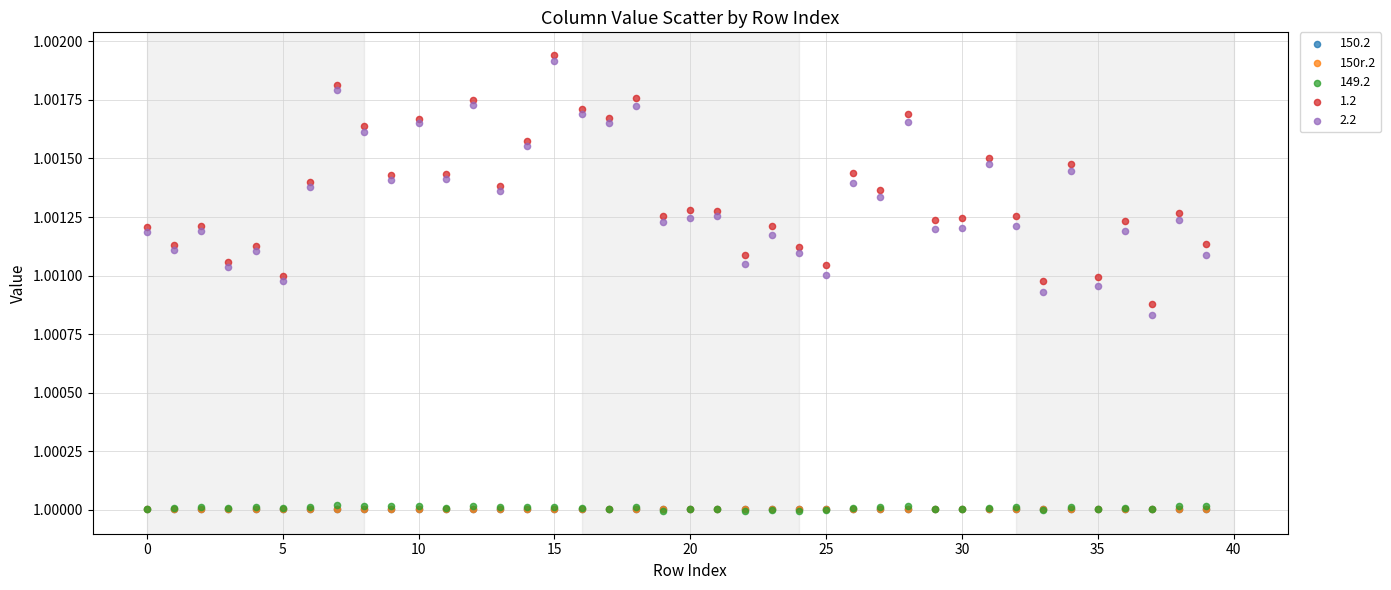

What are all the series names shown in the legend?

150.2, 150r.2, 149.2, 1.2, 2.2